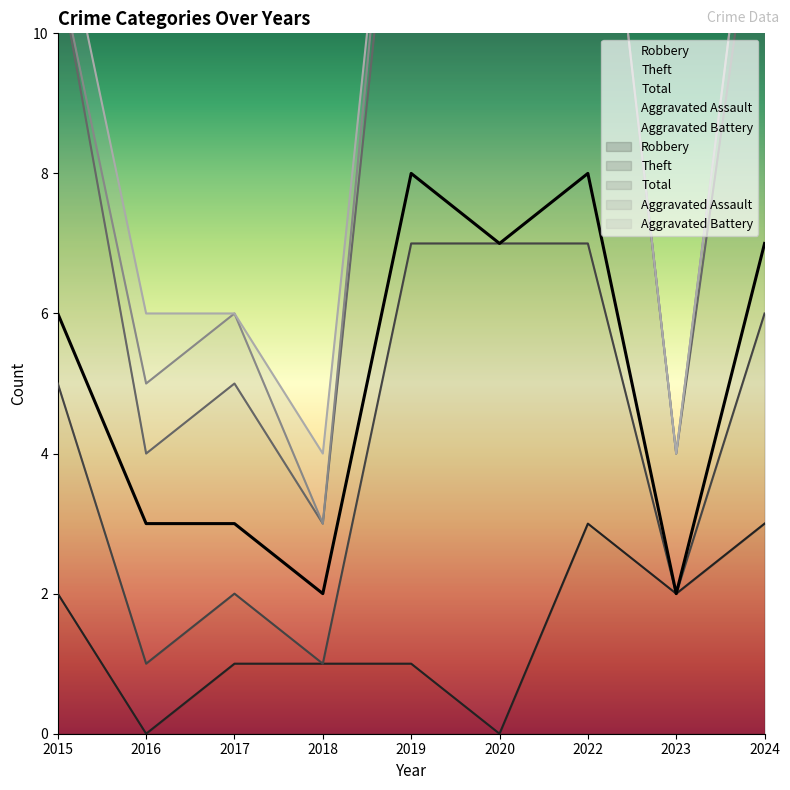

Which series has the largest total across all categories?

Total